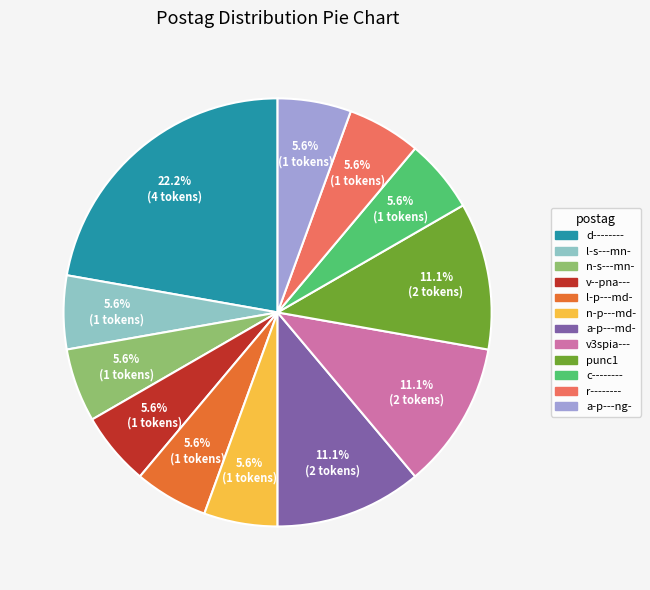

Which slice is the largest?

d--------